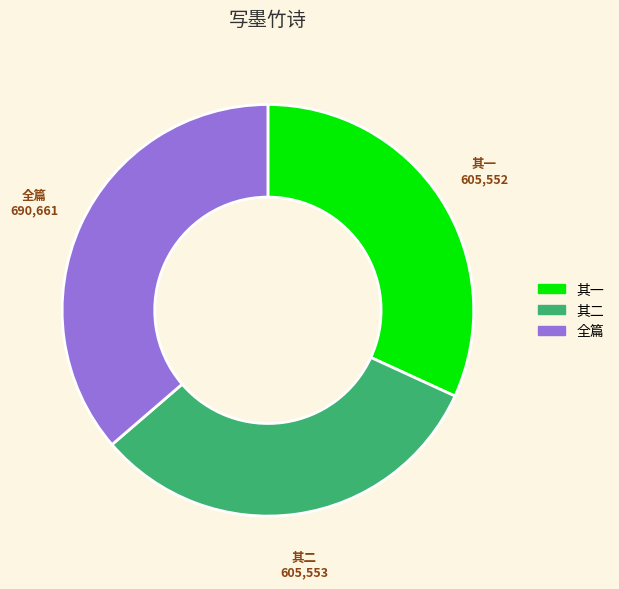

Which slice is the largest?

全篇